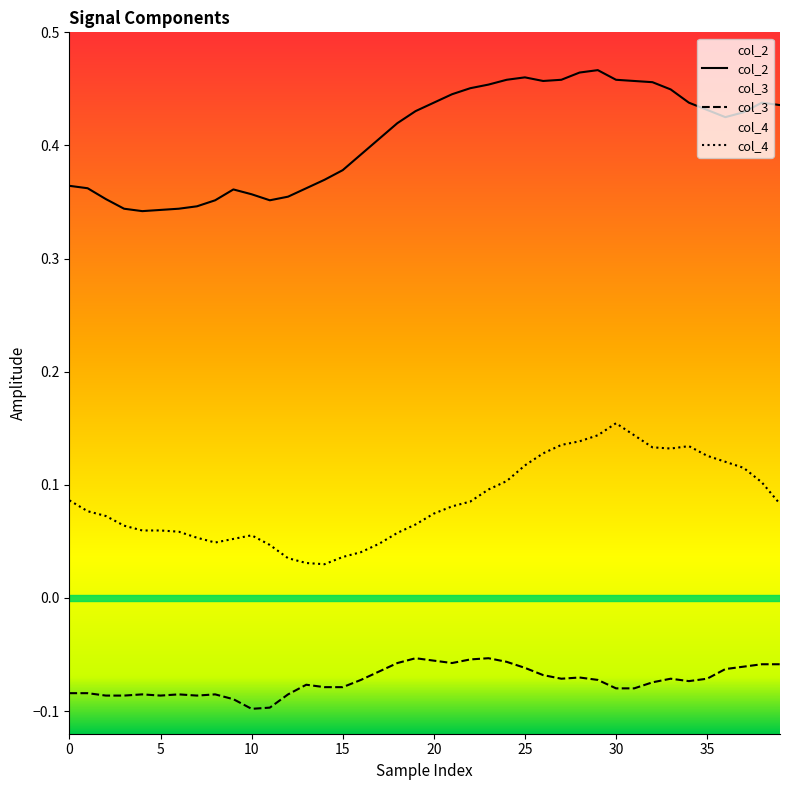

True or false: col_4 and col_2 intersect in this chart.

False